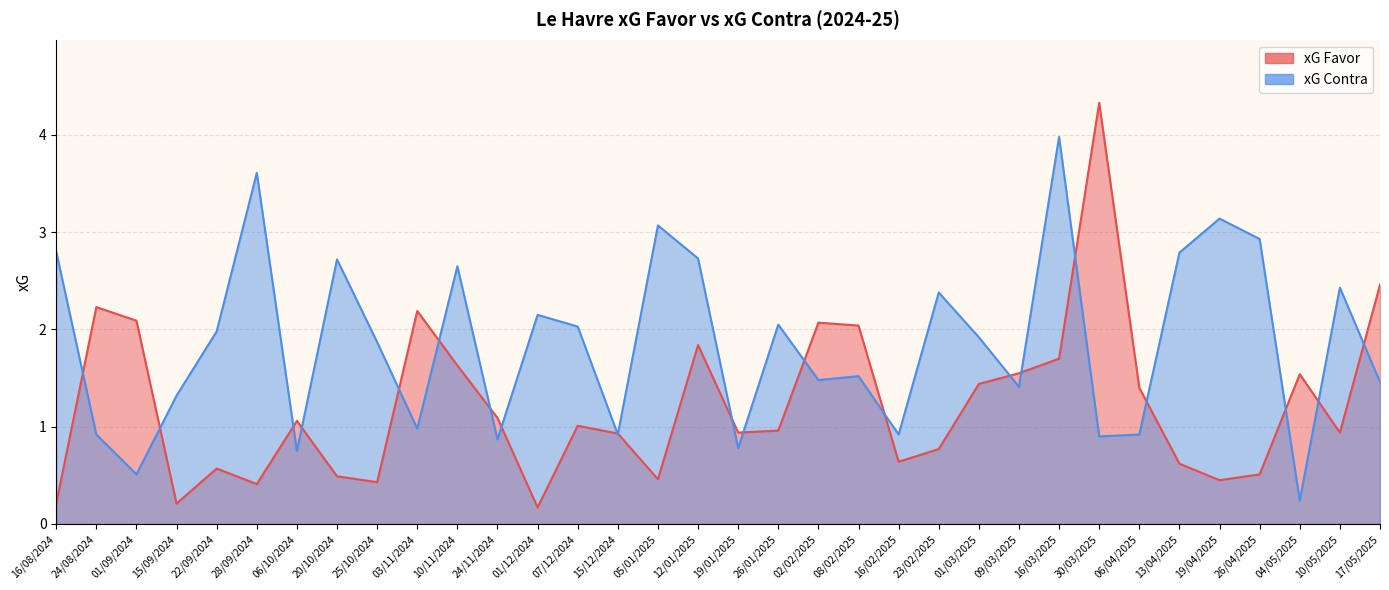

What position from the right is 01/03/2025?

11